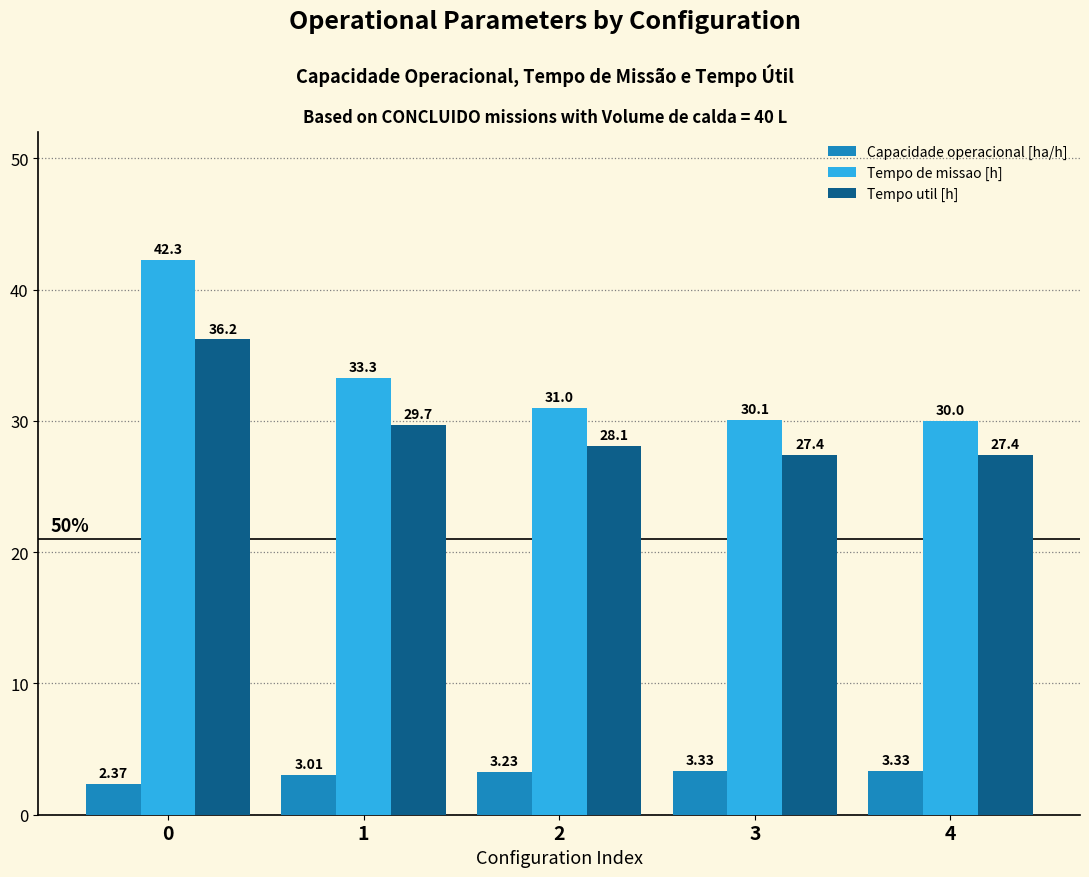

What is the difference between the Tempo de missao [h] values at 3 and 4?

0.1